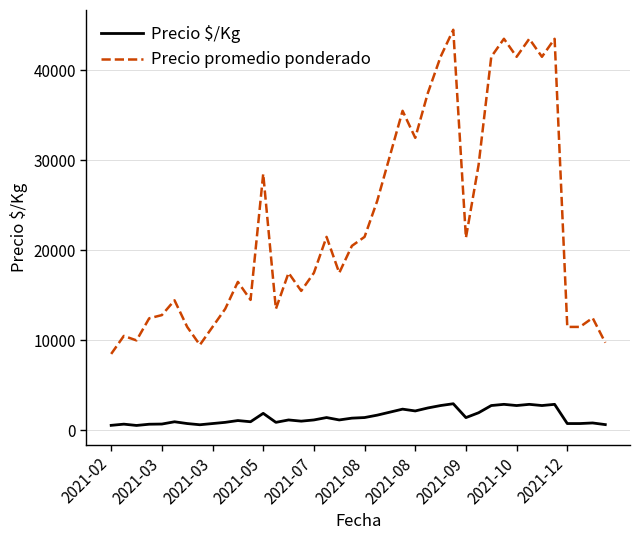

What are all the series names shown in the legend?

Precio $/Kg, Precio promedio ponderado